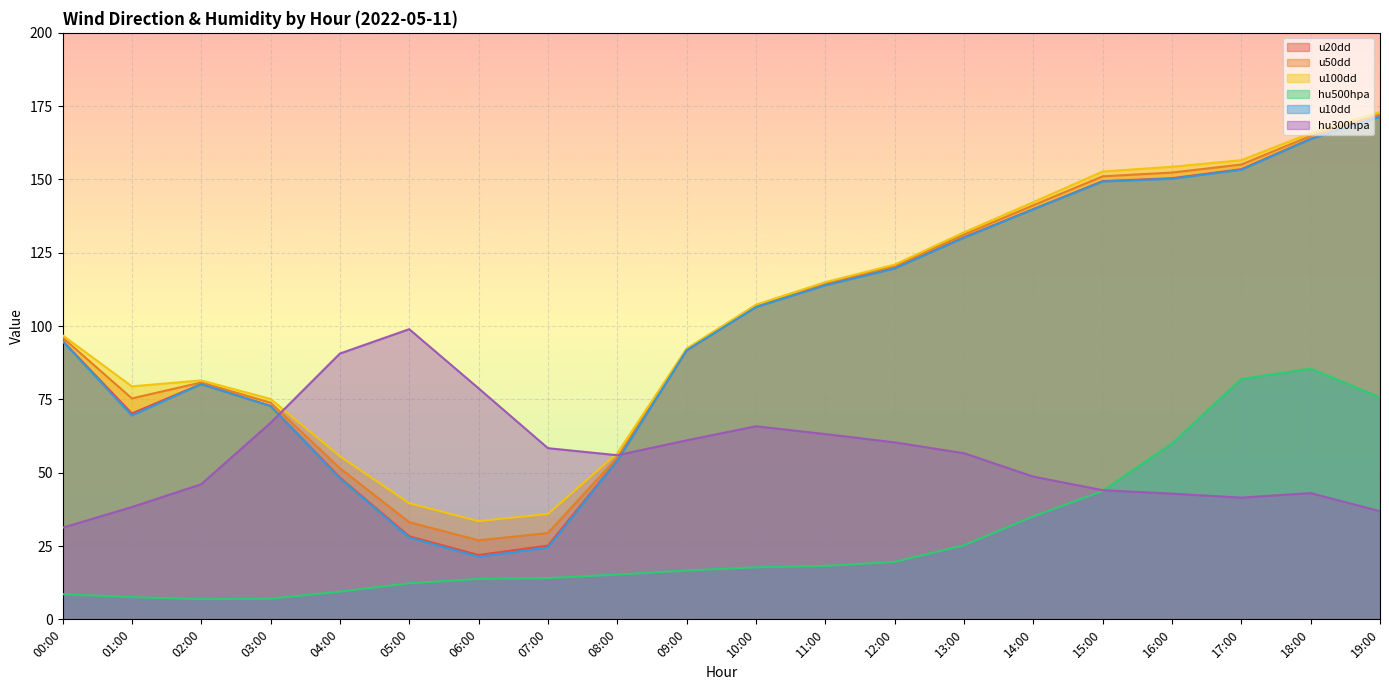

At which category does hu500hpa reach its first local valley?

02:00